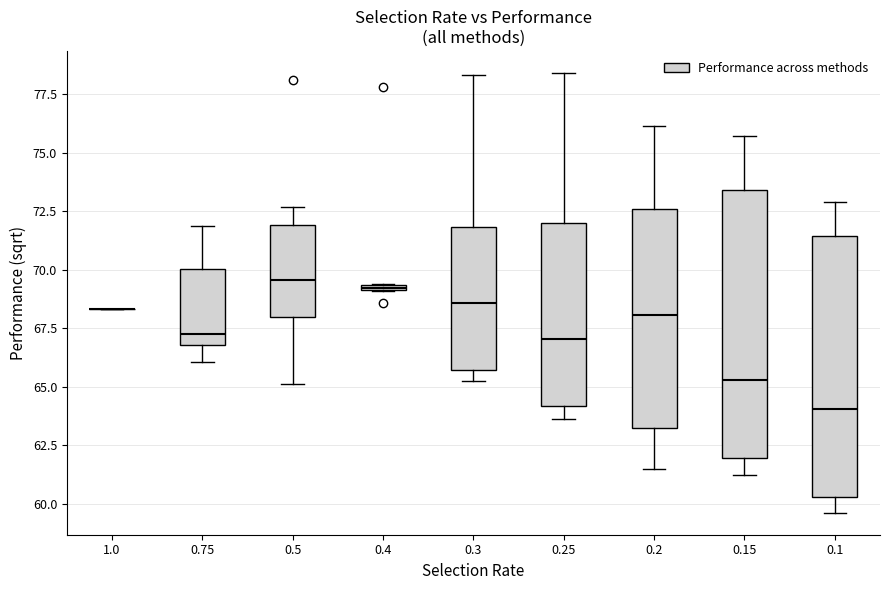

Where is the upper edge of the box at x = 0.4 on the y-axis? The values are not printed on the chart, so give them approximately, as read against the axis.

69.5